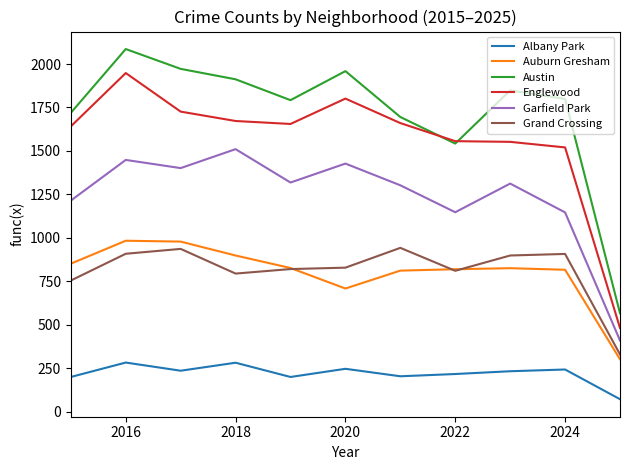

True or false: Auburn Gresham and Albany Park cross at least once.

False